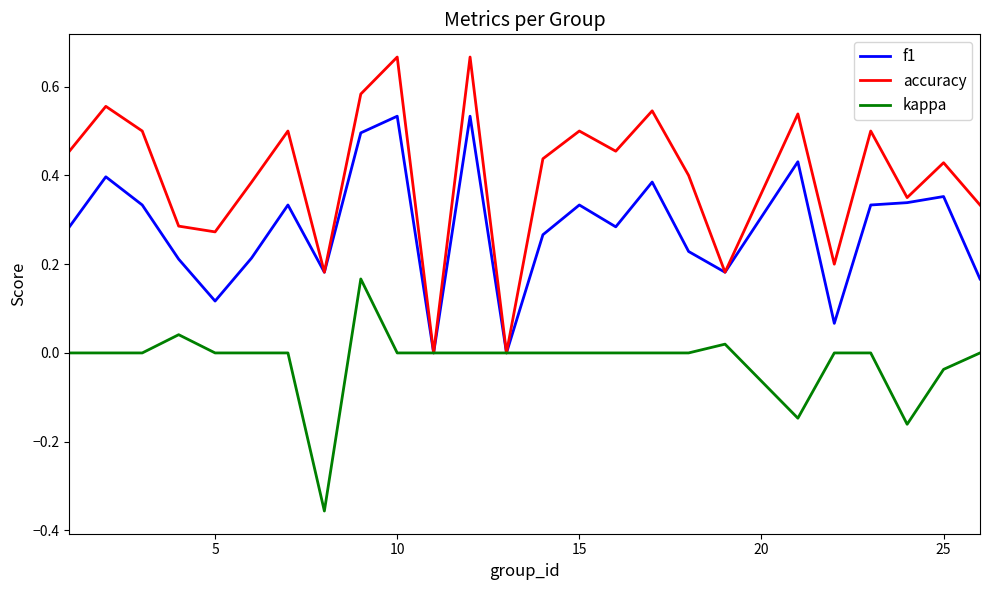

Rank the series by their average value, from lowest to highest.

kappa, f1, accuracy